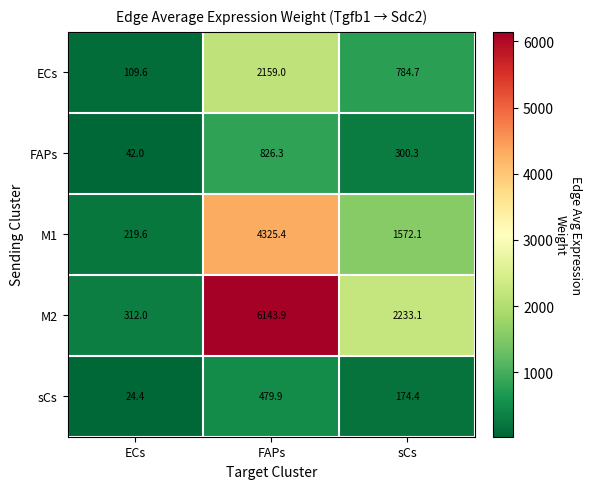

The value of sCs at sCs is 174.4. True or false?

True